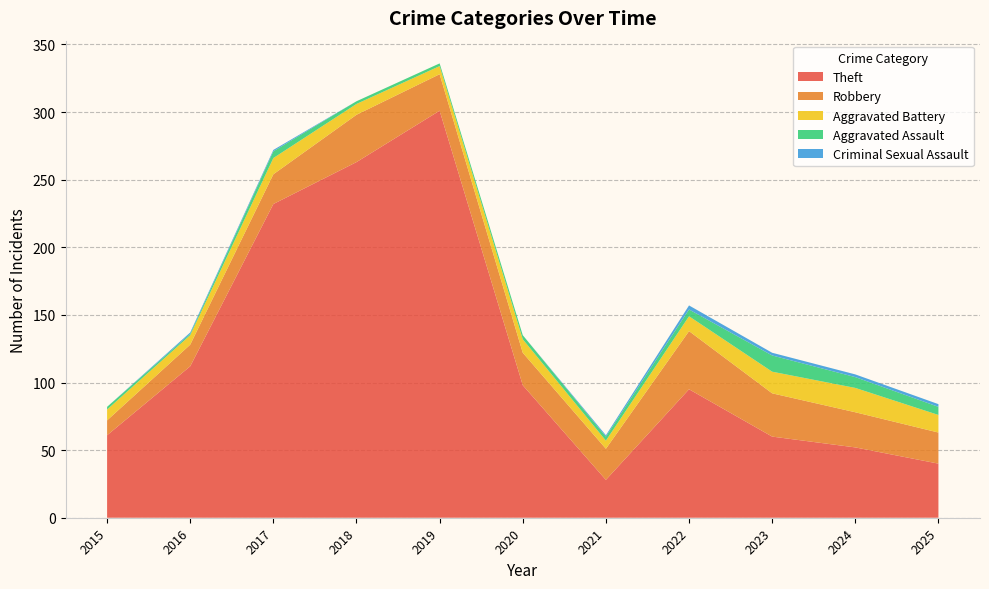

Reading left to right, what are all the values shown in this chart?

Theft: 61	112	232	263	301	98	28	95	60	52	40
Robbery: 11	16	22	35	27	24	23	43	32	26	23
Aggravated Battery: 8	7	12	8	6	10	6	11	16	18	13
Aggravated Assault: 2	1	5	2	2	3	3	5	12	8	6
Criminal Sexual Assault: 0	1	1	0	0	0	1	3	2	2	2